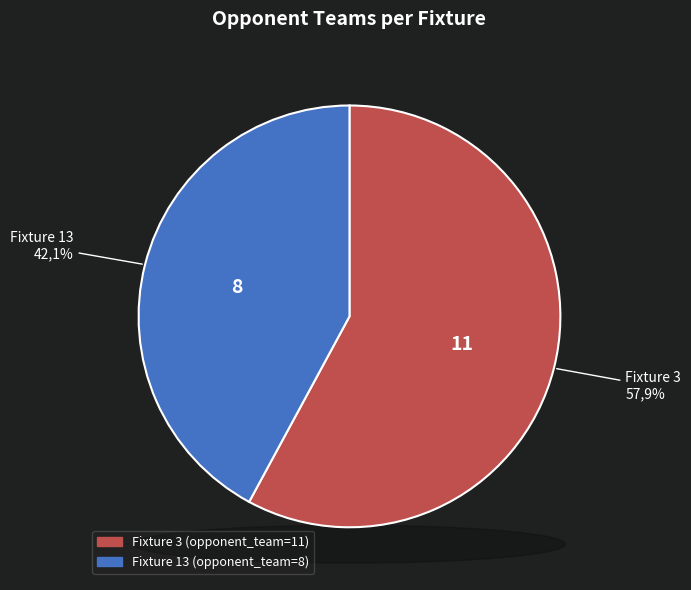

Does Fixture 3 account for over 50% of the chart?

Yes